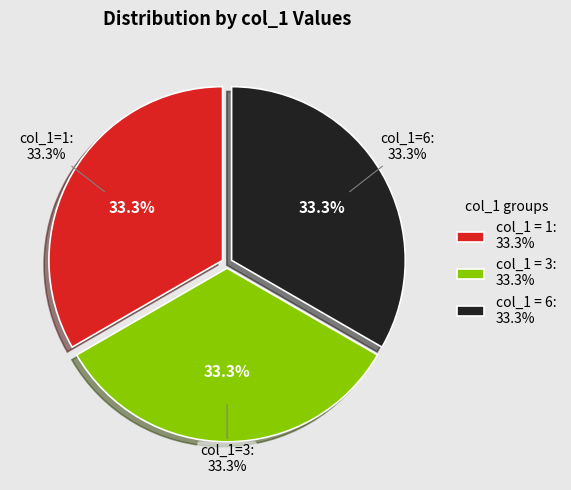

Is there any slice that represents more than half of the pie?

No